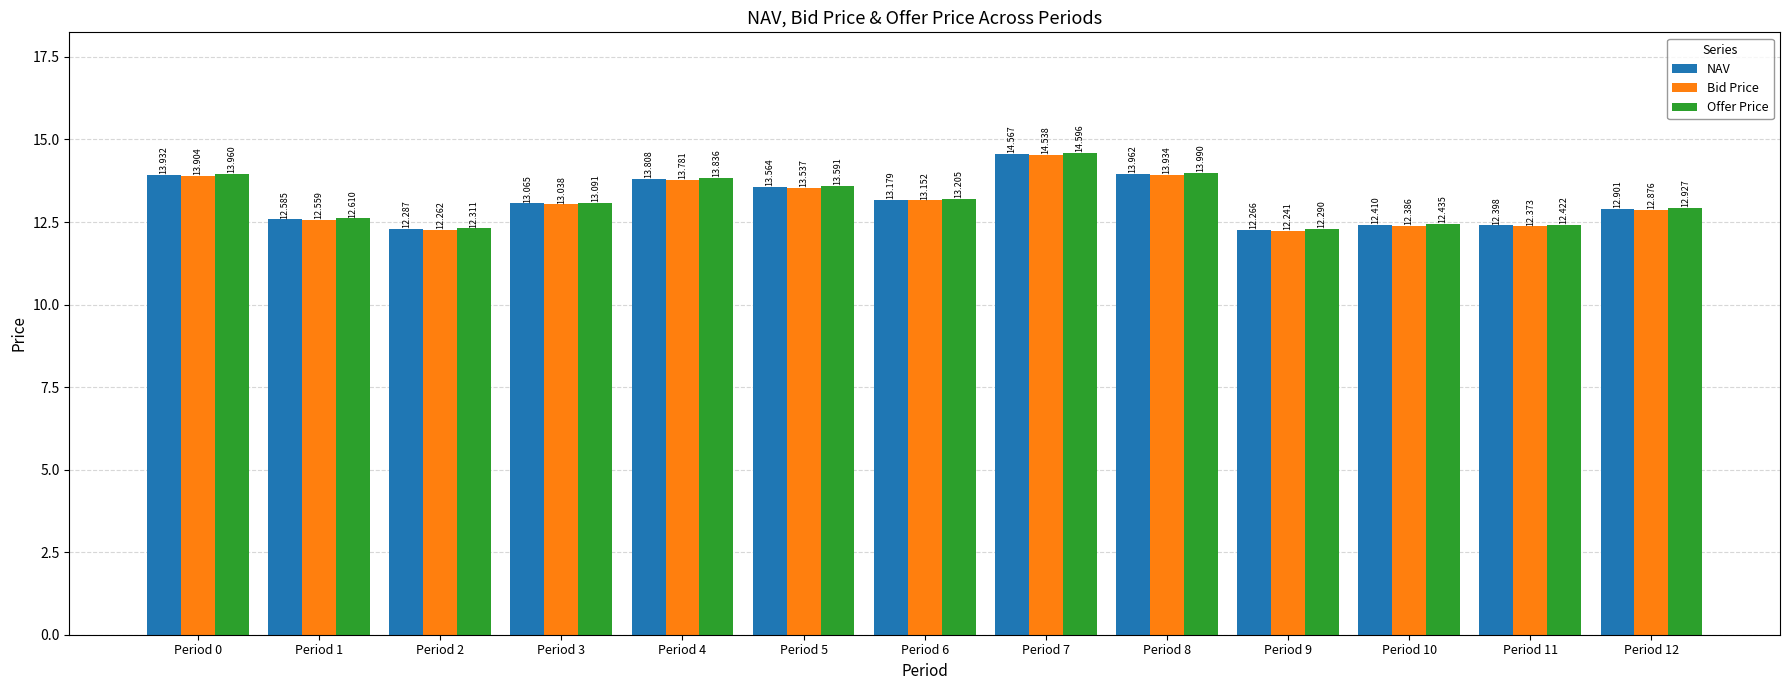

Reading right to left, extract all data points from this chart.

NAV: Period 12=12.9	Period 11=12.4	Period 10=12.4	Period 9=12.3	Period 8=14.0	Period 7=14.6	Period 6=13.2	Period 5=13.6	Period 4=13.8	Period 3=13.1	Period 2=12.3	Period 1=12.6	Period 0=13.9
Bid Price: Period 12=12.9	Period 11=12.4	Period 10=12.4	Period 9=12.2	Period 8=13.9	Period 7=14.5	Period 6=13.2	Period 5=13.5	Period 4=13.8	Period 3=13.0	Period 2=12.3	Period 1=12.6	Period 0=13.9
Offer Price: Period 12=12.9	Period 11=12.4	Period 10=12.4	Period 9=12.3	Period 8=14.0	Period 7=14.6	Period 6=13.2	Period 5=13.6	Period 4=13.8	Period 3=13.1	Period 2=12.3	Period 1=12.6	Period 0=14.0